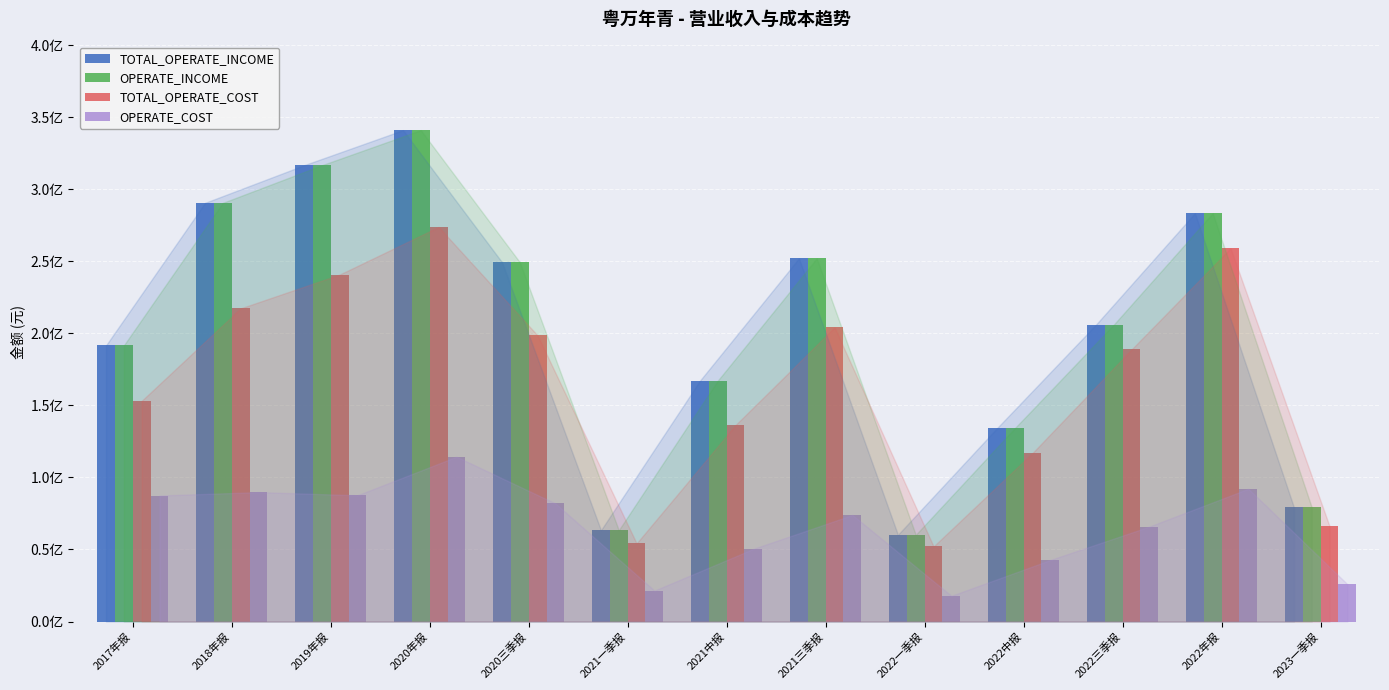

Which category has the highest value in the OPERATE_COST series?

2020年报